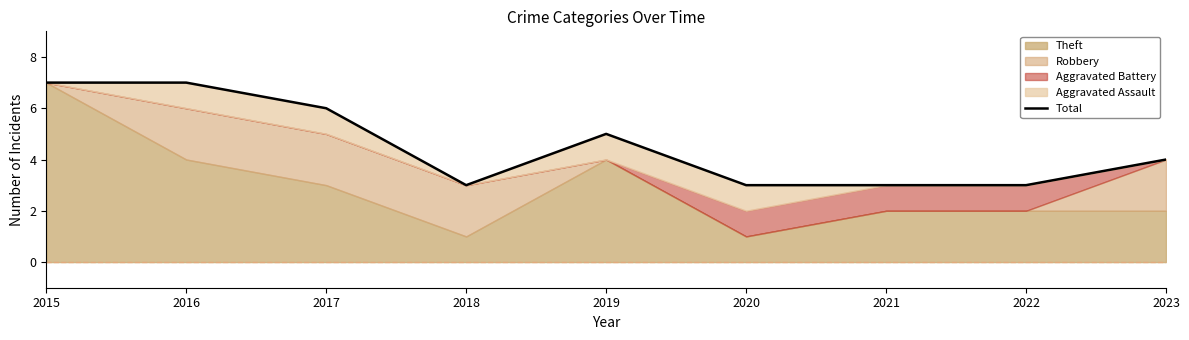

What is the ratio of the value at 2020 to the value at 2017?

0.5